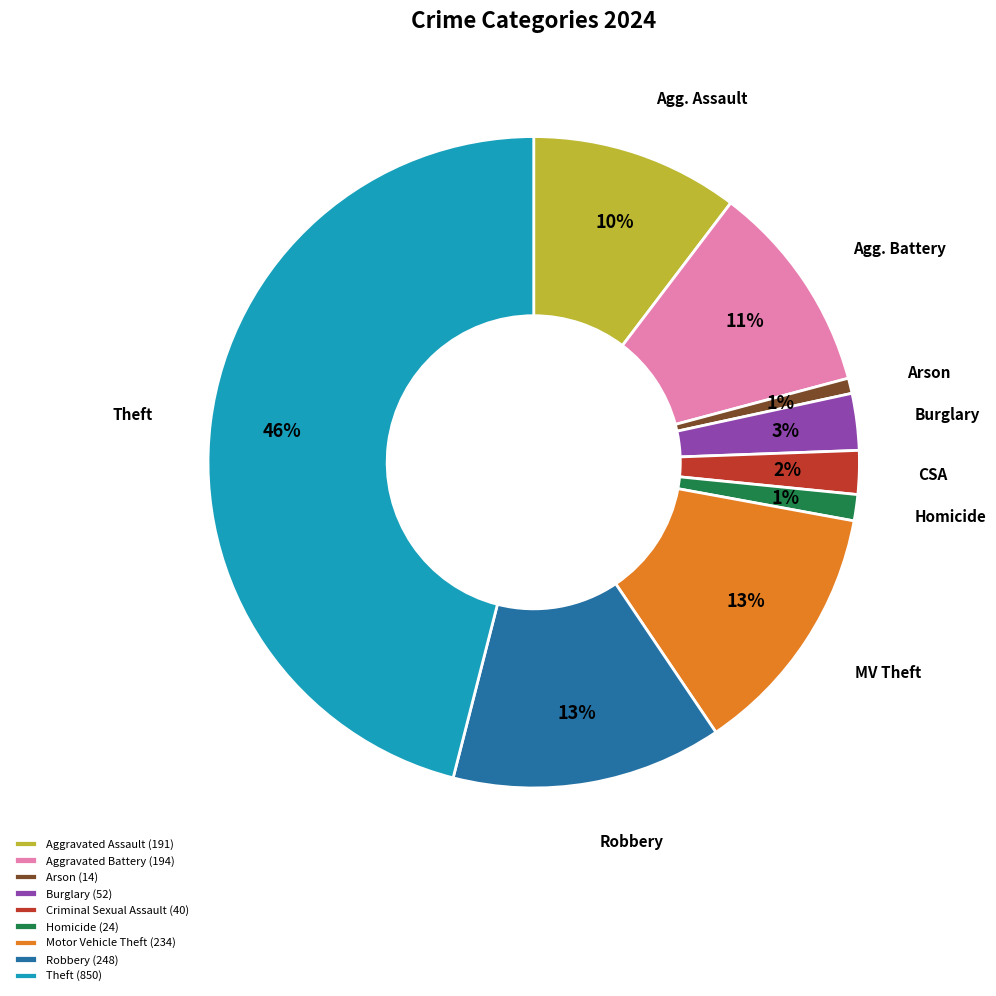

Is it true that Aggravated Battery is 11% of the pie?

True